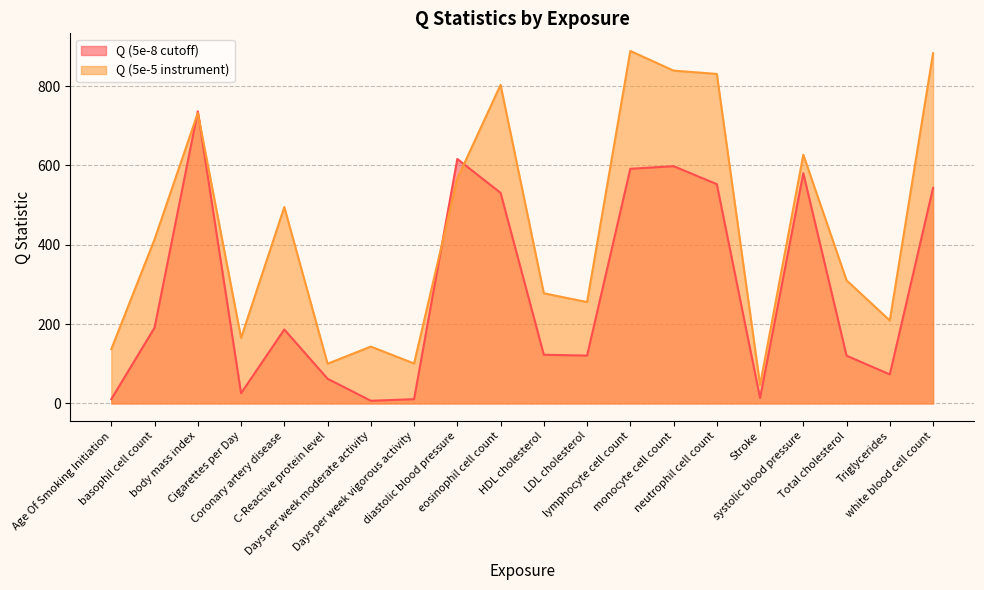

Which has a higher value, systolic blood pressure or neutrophil cell count?

systolic blood pressure